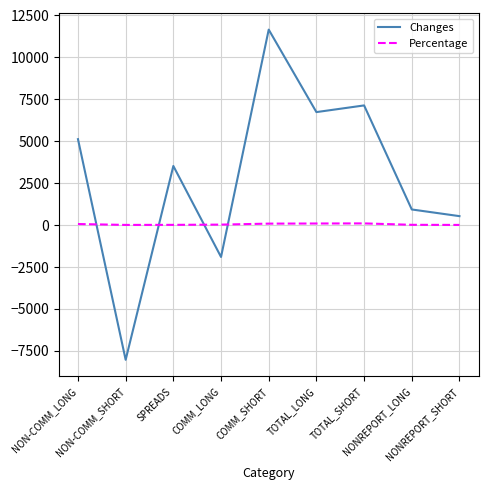

What is the maximum value for Changes?

11650.0